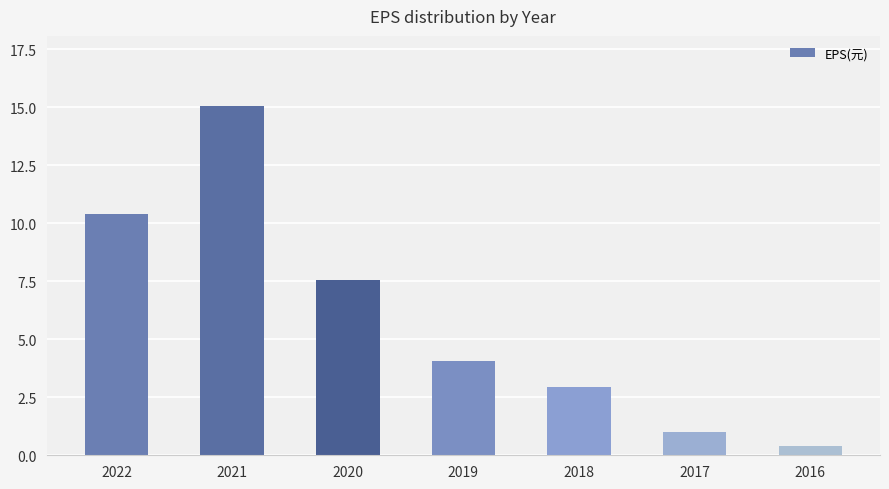

Approximately how many times larger is the value at 2019 compared to 2021?

0.3